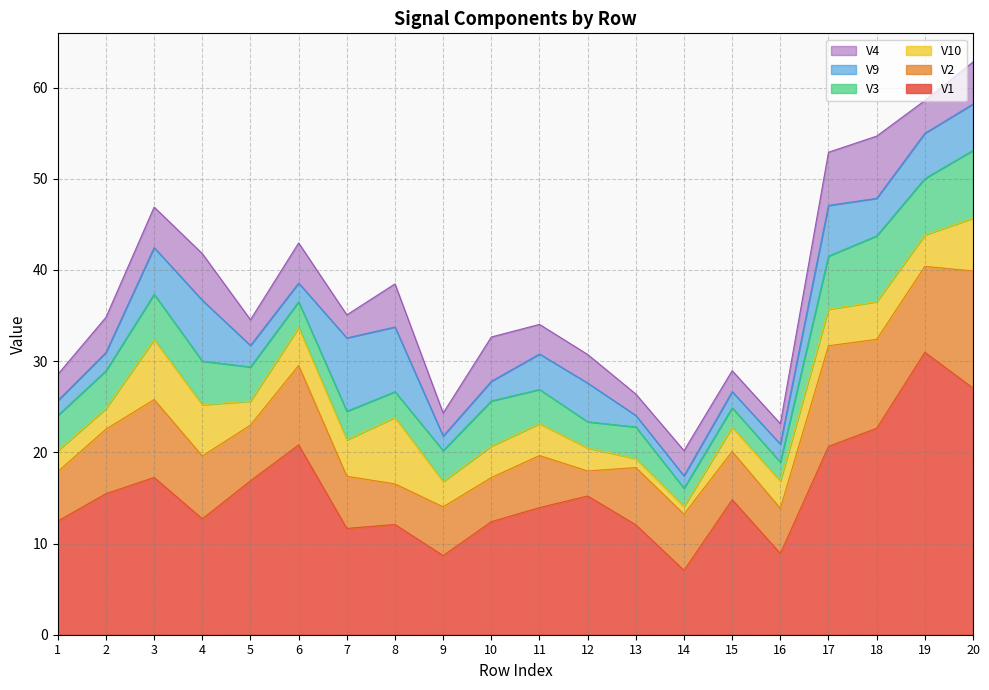

Which series has the largest range (max minus min)?

V1